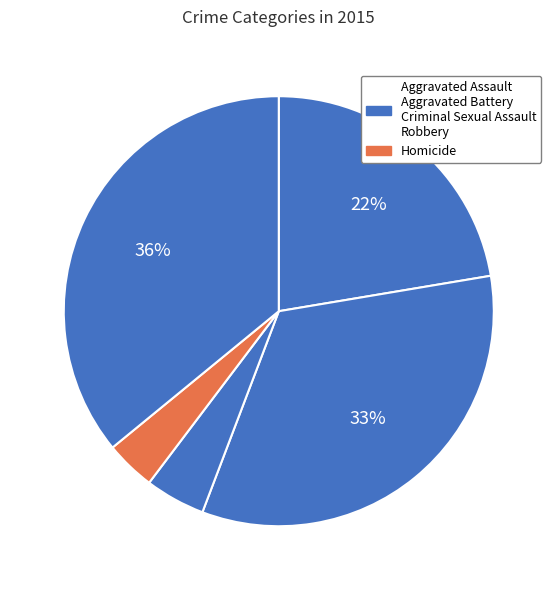

Rank the categories by value from highest to lowest.

Robbery, Aggravated Battery, Aggravated Assault, Criminal Sexual Assault, Homicide